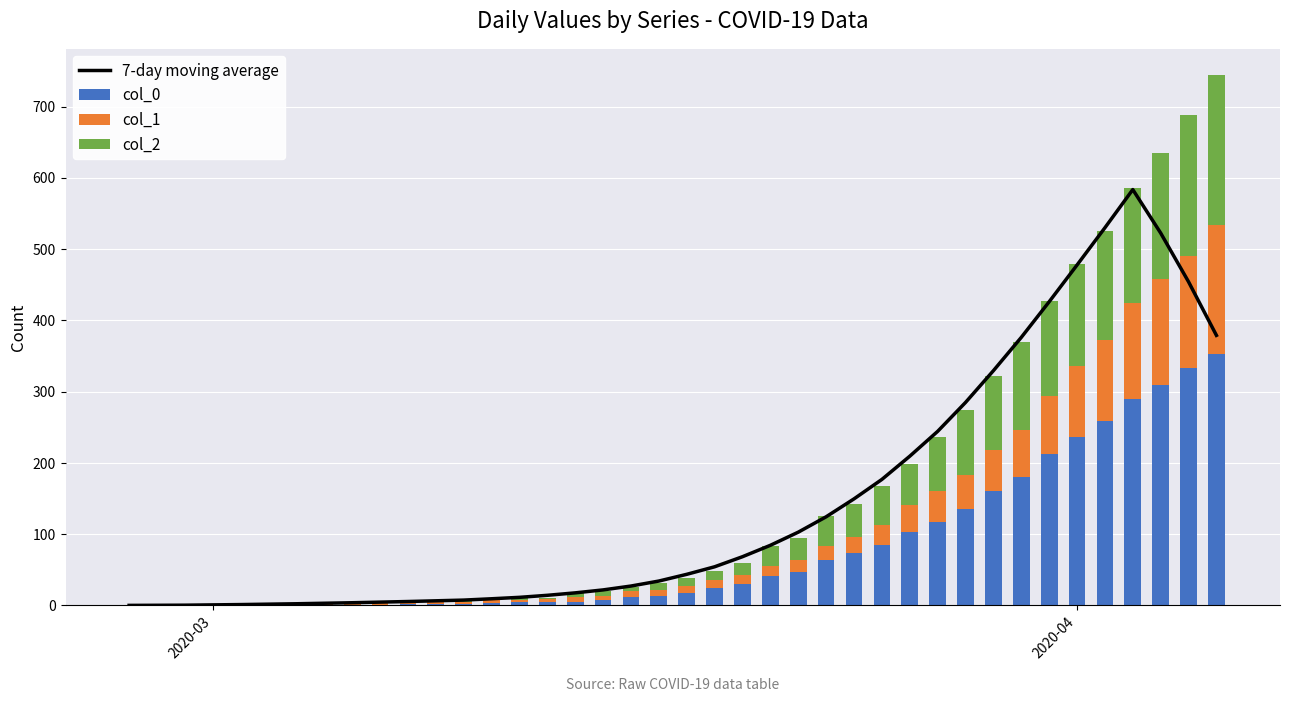

The value of col_1 at 2020-03 is 107.2. True or false?

False